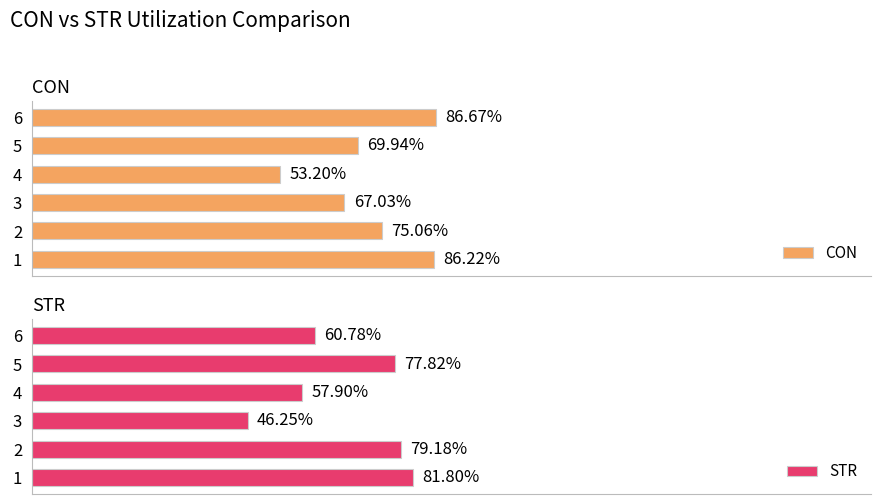

What is the sum of all STR values?

403.7